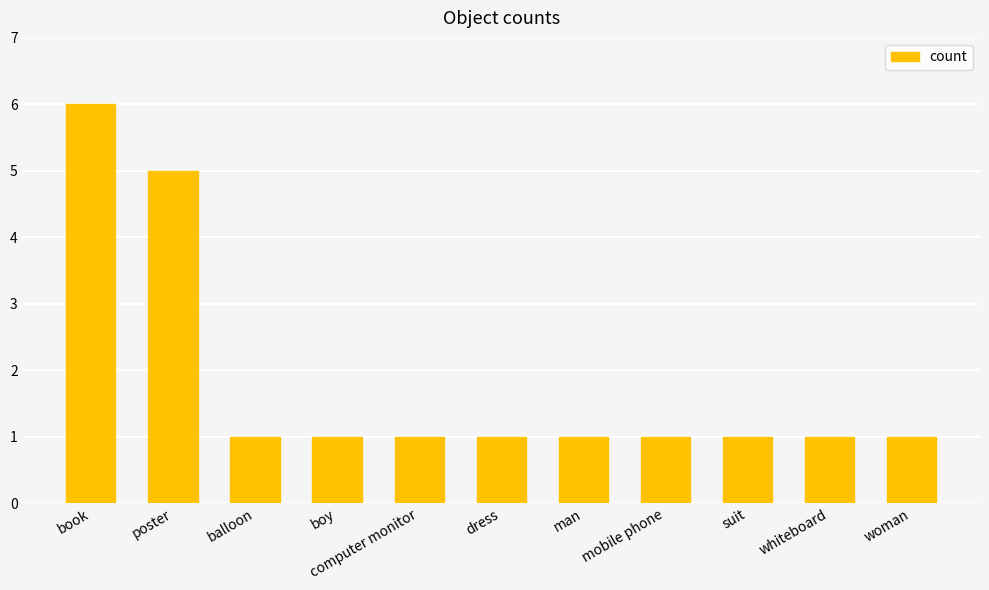

Between man and poster, which is larger?

poster